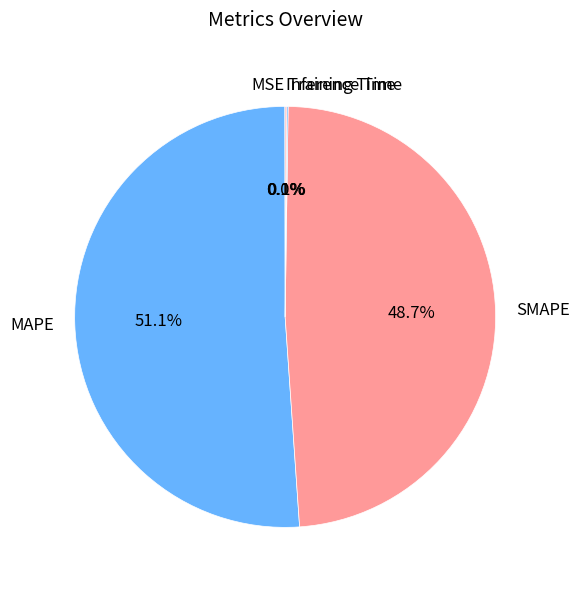

What percentage is NOT represented by MAPE?

48.9%